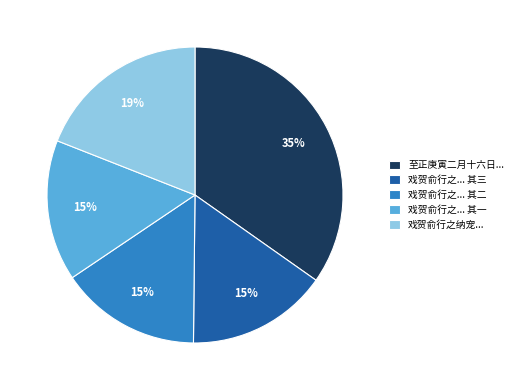

To the nearest percent, what is the average slice percentage?

20%